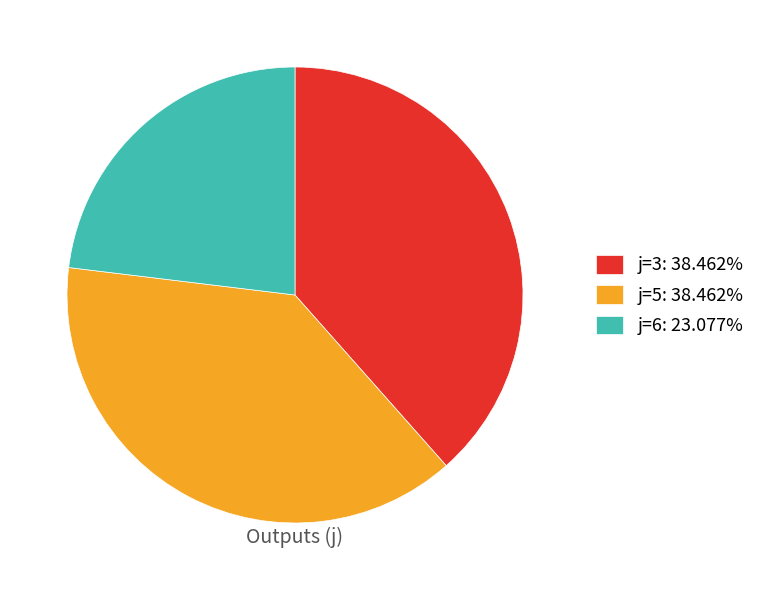

Is the sum of j=6: 23.077% and j=3: 38.462% greater than half?

Yes